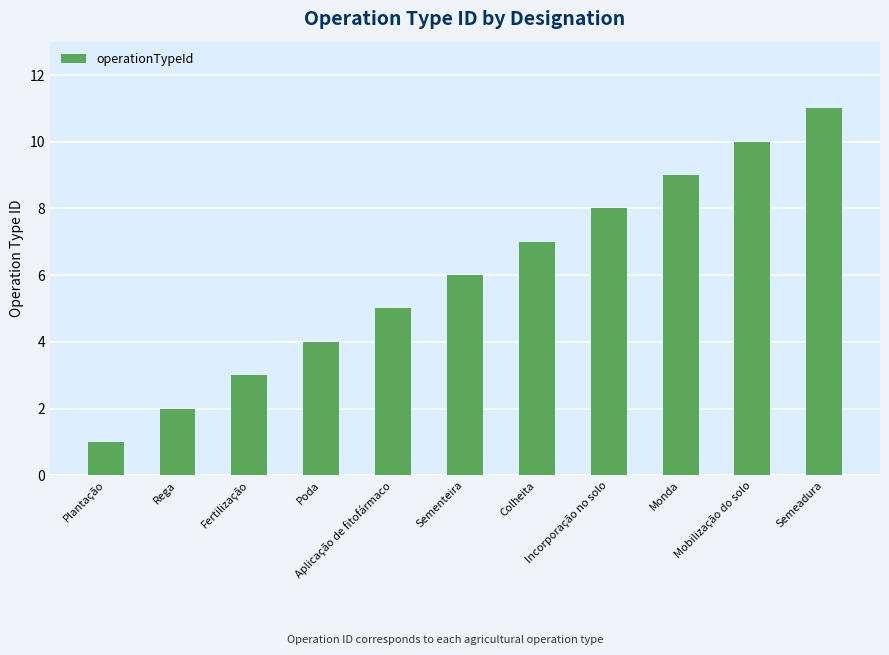

How many bars are there in total?

11